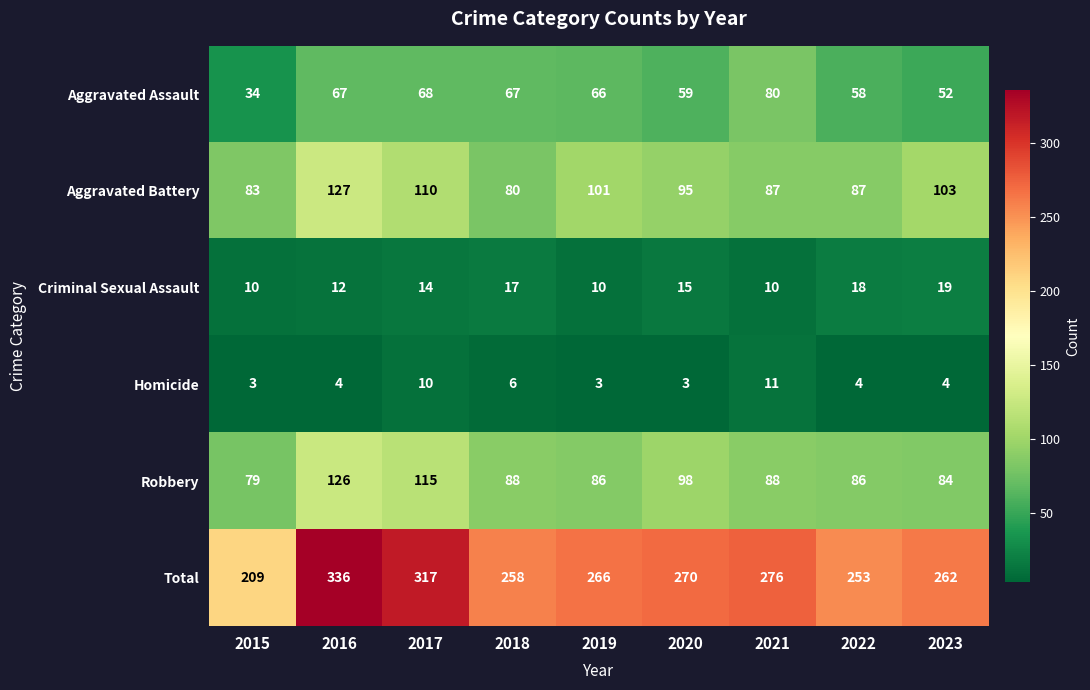

Which category has the highest value across all series?

2016